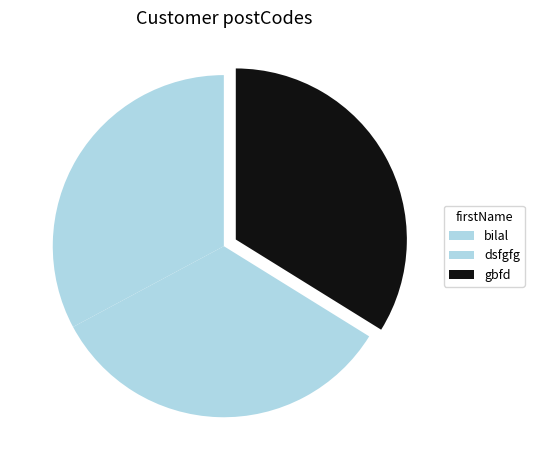

To the nearest percent, what portion does bilal represent?

33%